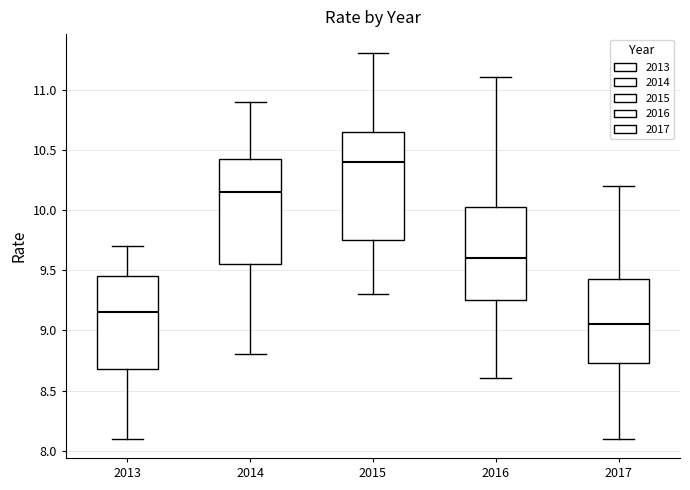

Which box's median line is the lowest?

2017